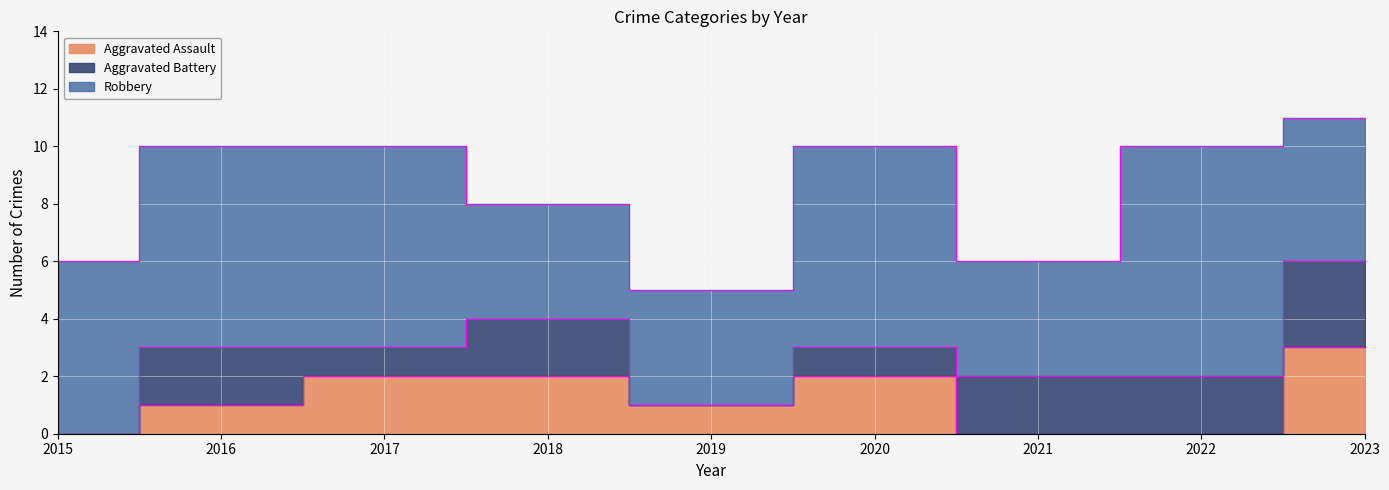

At 2023, list the series in order from smallest to largest.

Aggravated Assault, Aggravated Battery, Robbery